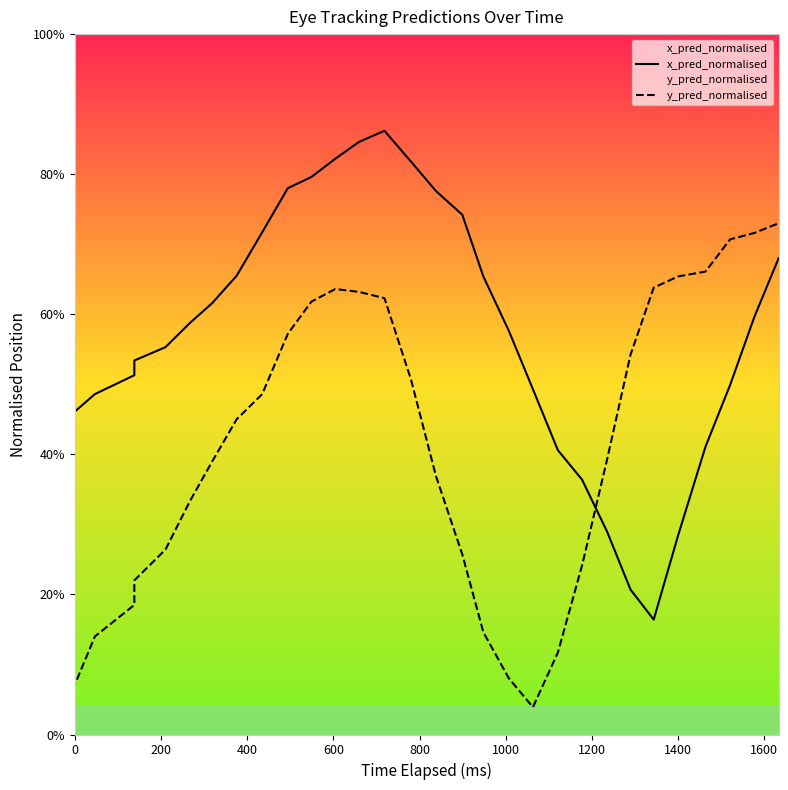

List the series in order of their peak value, lowest first.

y_pred_normalised, x_pred_normalised